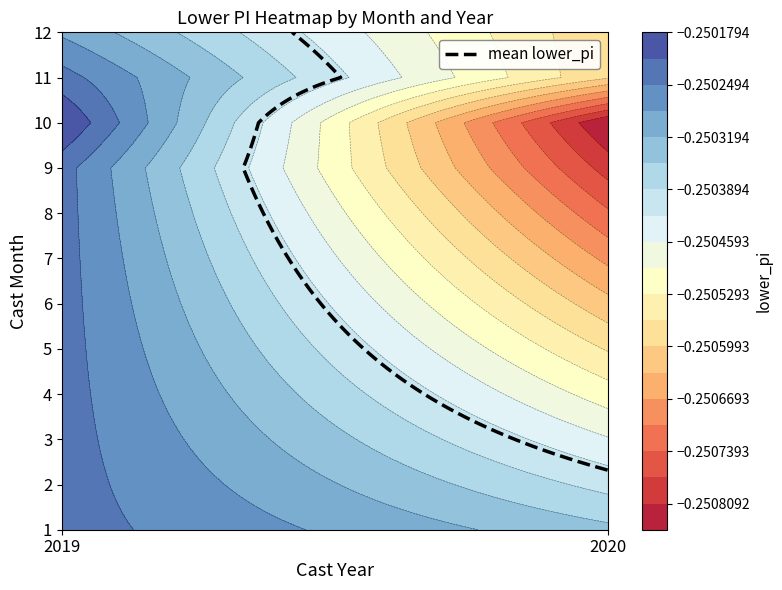

Which category has the highest value in the 12 series?

2020